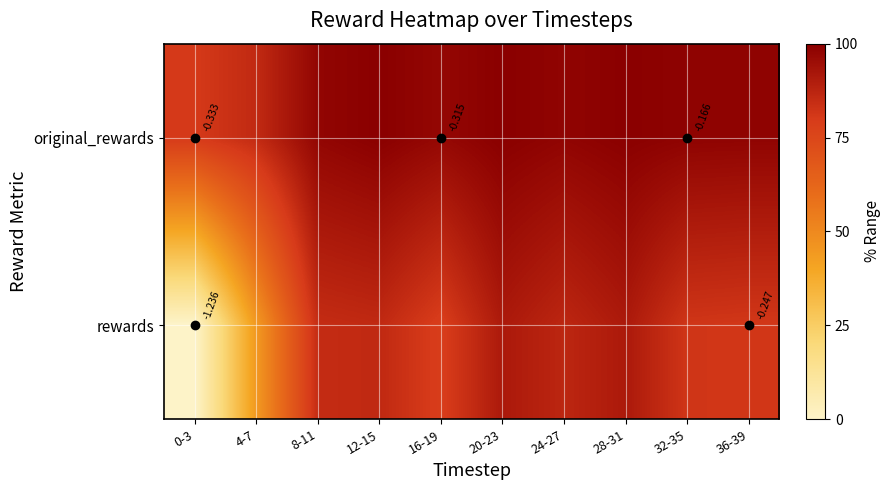

The original_rewards series shows -0.1 at 20-23. True or false?

True